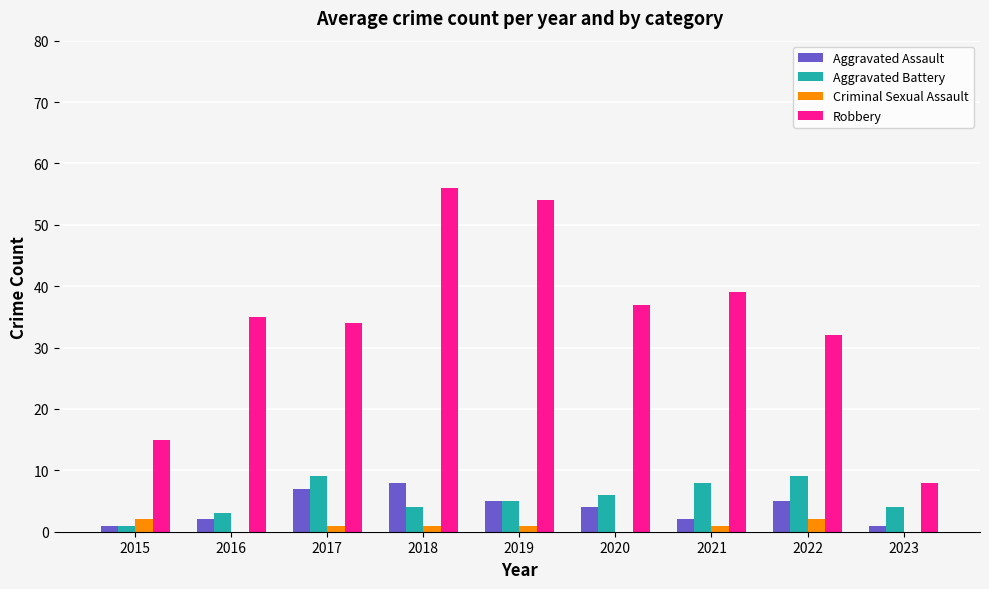

Count the Aggravated Battery values in the range 4 to 8.

5